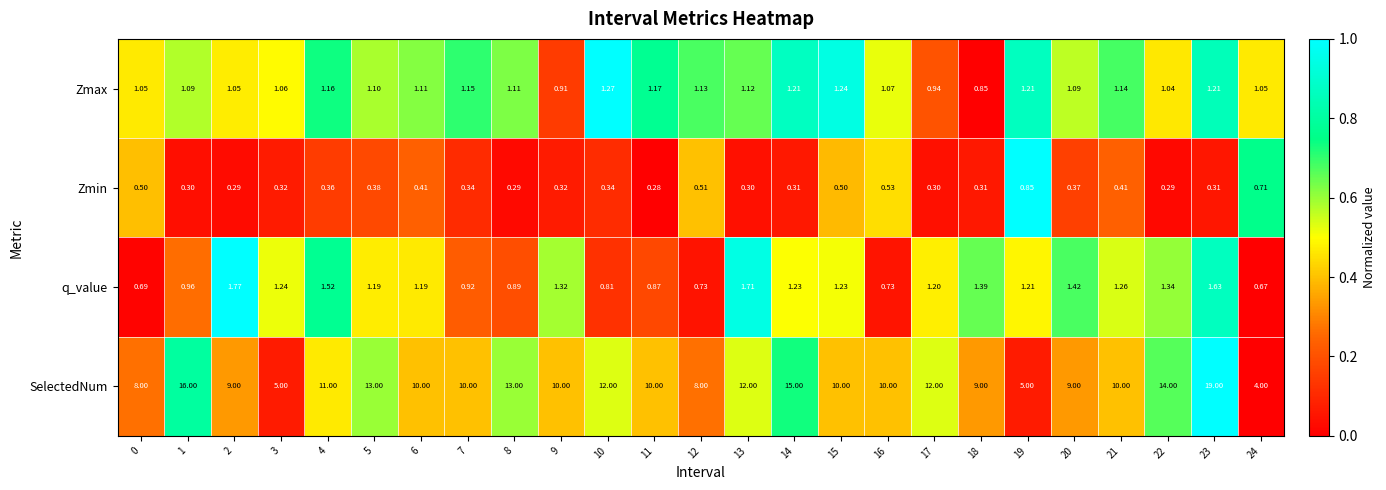

Between 16 and 19, which series saw the biggest shift?

SelectedNum